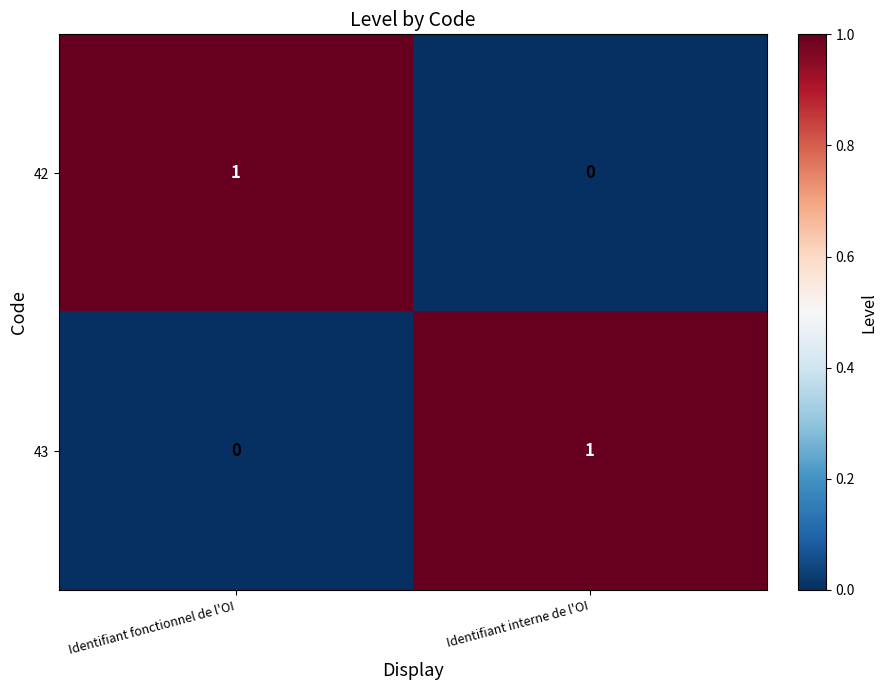

Rank the categories by 43 value from lowest to highest.

Identifiant fonctionnel de l'OI, Identifiant interne de l'OI